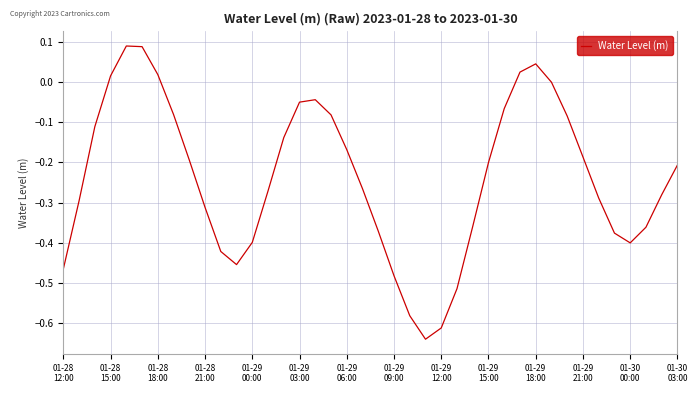

Reading left to right, extract all data points from this chart.

-0.5	-0.3	-0.1	0.0	0.1	0.1	0.0	-0.1	-0.2	-0.3	-0.4	-0.5	-0.4	-0.3	-0.1	-0.0	-0.0	-0.1	-0.2	-0.3	-0.4	-0.5	-0.6	-0.6	-0.6	-0.5	-0.4	-0.2	-0.1	0.0	0.0	-0.0	-0.1	-0.2	-0.3	-0.4	-0.4	-0.4	-0.3	-0.2